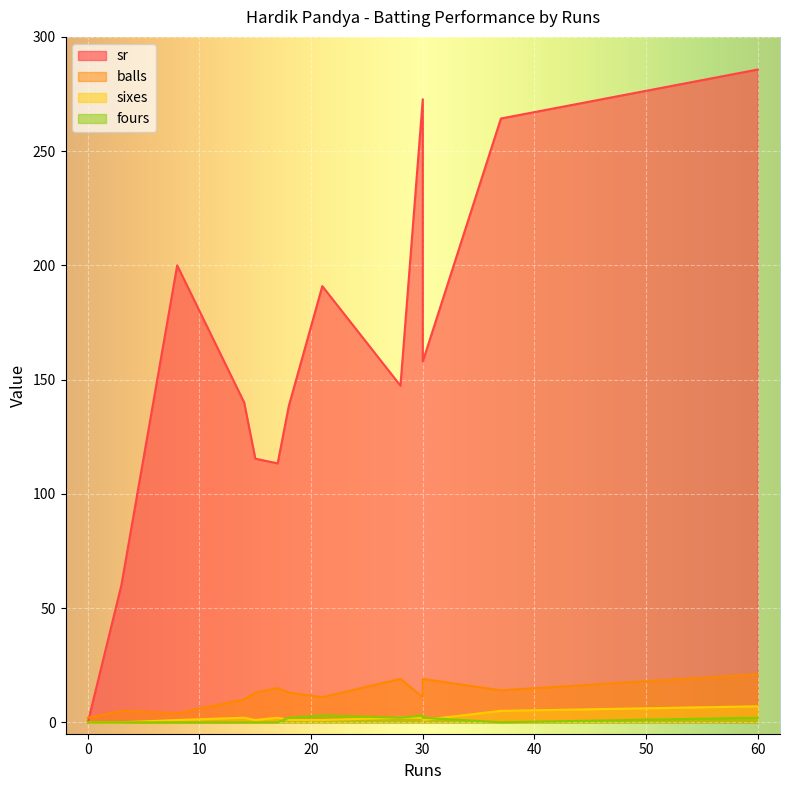

Rank the series by their maximum value, from lowest to highest.

fours, sixes, balls, sr